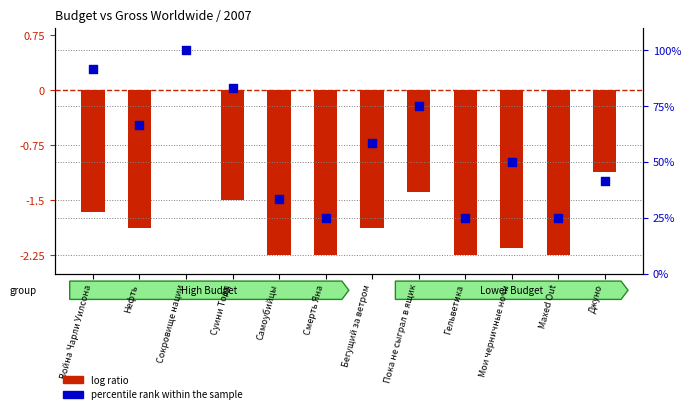

At how many categories does at least one series exceed 2?

12